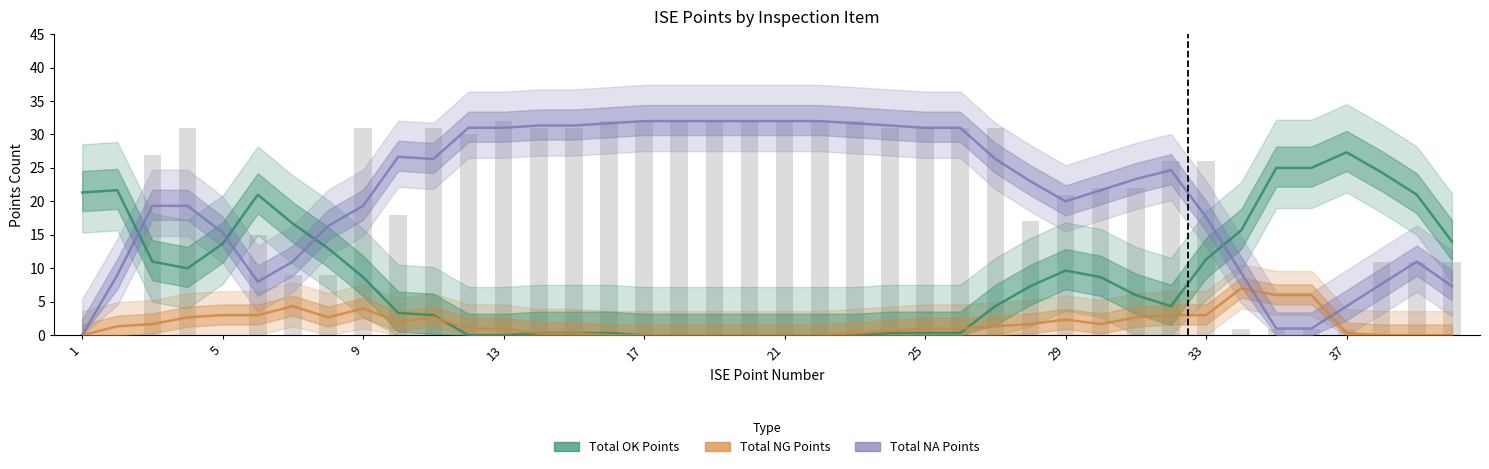

What is the difference between the maximum and minimum values in the Total OK Points series?

27.3